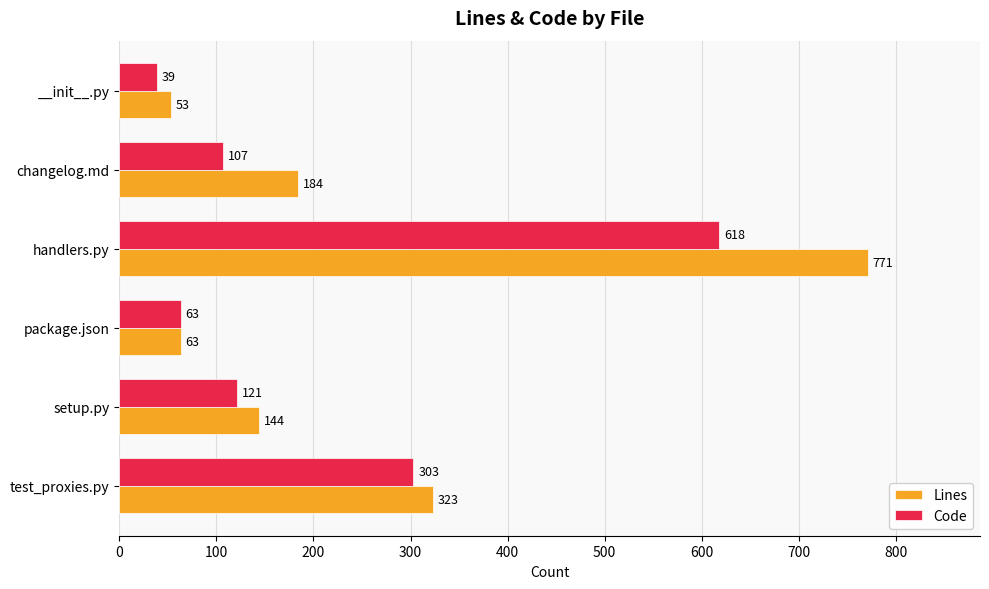

Which series changed the most between test_proxies.py and handlers.py?

Lines